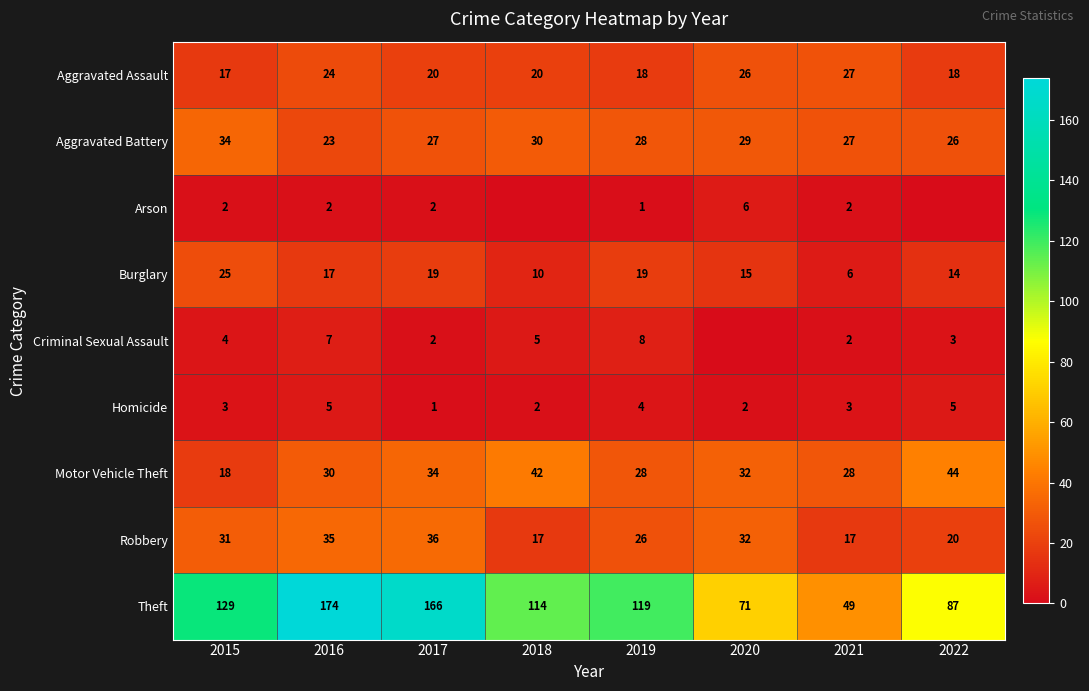

True or false: Criminal Sexual Assault has a value of 2 at 2021.

True